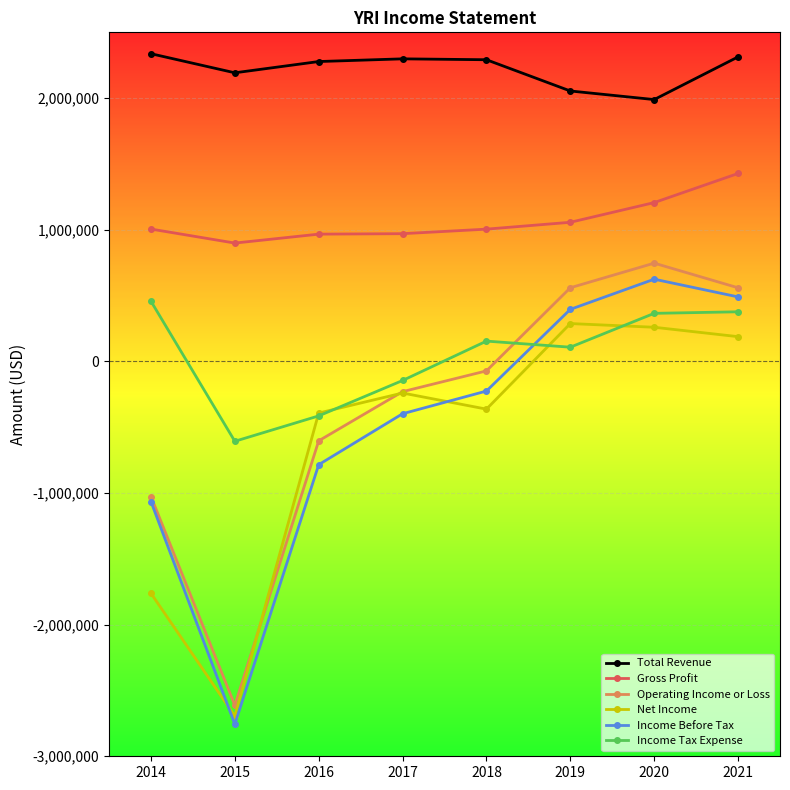

Is it true that Net Income equals -362700 at 2018?

True